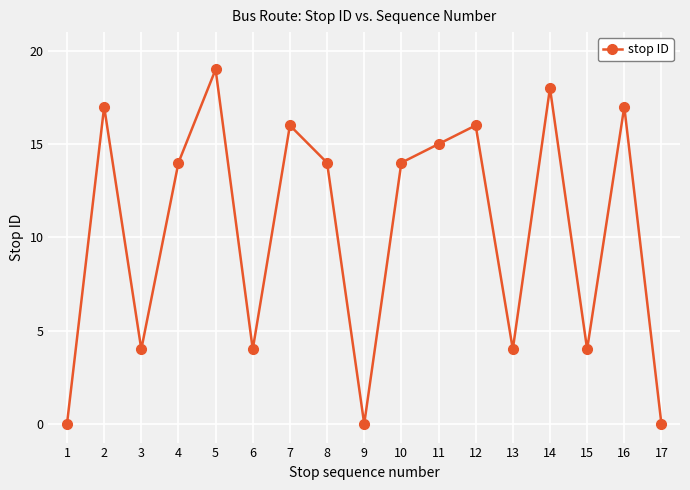

What is the sum of the values at 11 and 3?

19